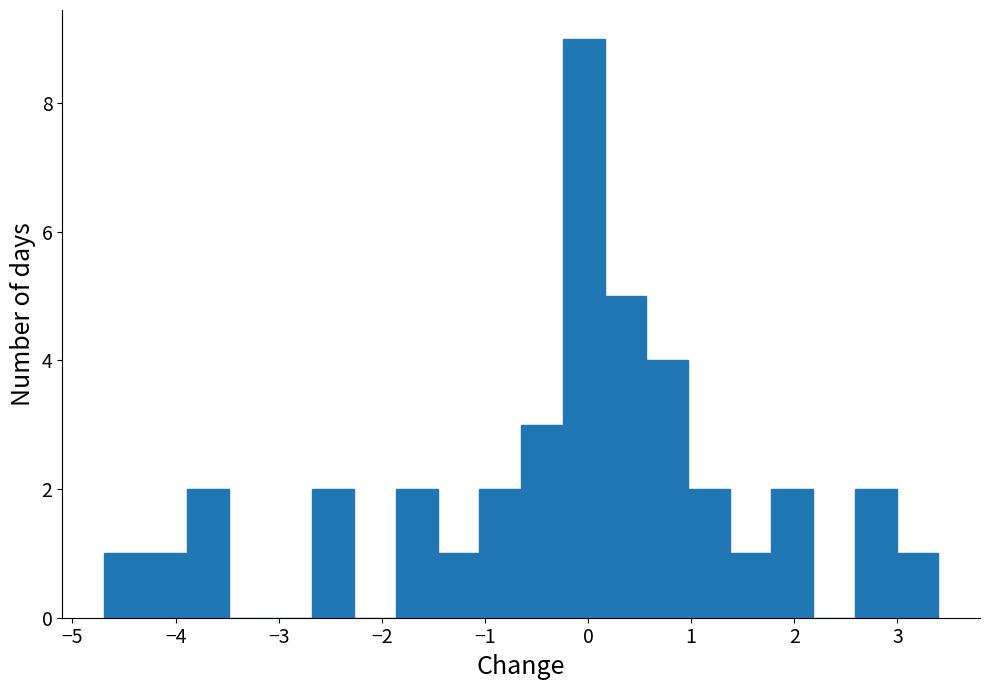

Reading left to right, list every bar in this chart as the range it spans on the x-axis followed by its height. Neither the bar edges nor the heights are printed on the chart, so give them approximately, as read against the axes.

-4.7 to -4.3: 1
-4.3 to -3.9: 1
-3.9 to -3.5: 2
-3.5 to -3.1: 0
-3.1 to -2.7: 0
-2.7 to -2.3: 2
-2.3 to -1.9: 0
-1.9 to -1.5: 2
-1.5 to -1.1: 1
-1.1 to -0.6: 2
-0.6 to -0.2: 3
-0.2 to 0.2: 9
0.2 to 0.6: 5
0.6 to 1.0: 4
1.0 to 1.4: 2
1.4 to 1.8: 1
1.8 to 2.2: 2
2.2 to 2.6: 0
2.6 to 3.0: 2
3.0 to 3.4: 1